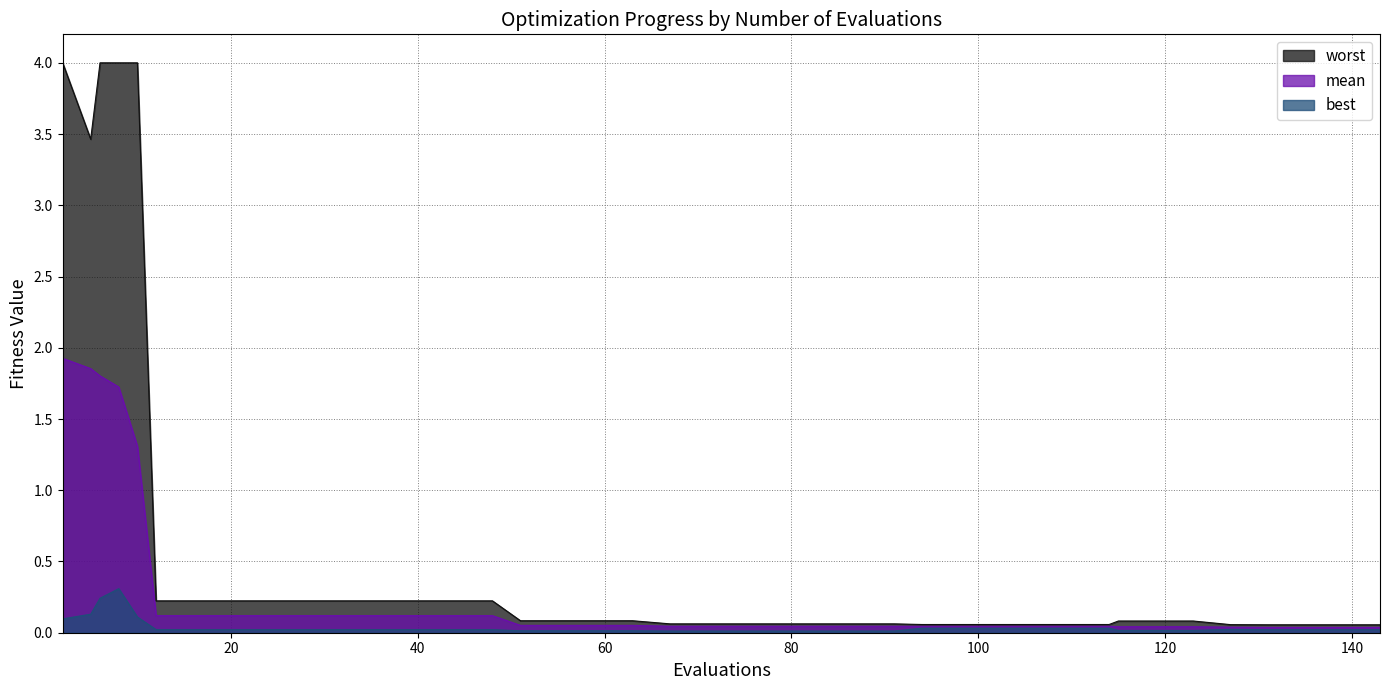

True or false: worst and mean intersect in this chart.

False